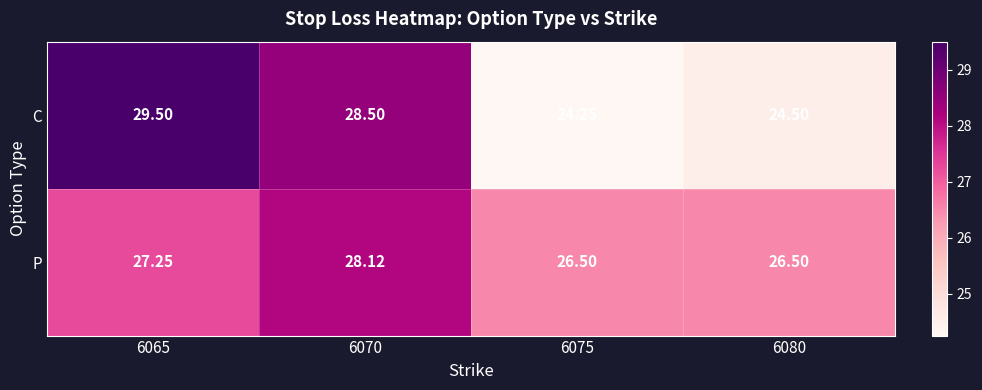

Which series has the widest spread of values?

C